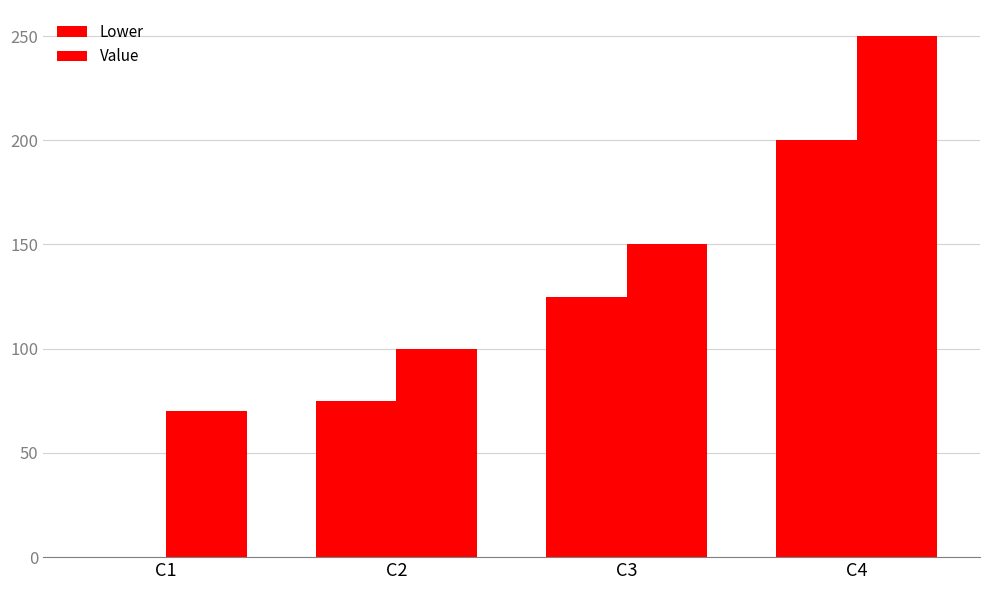

What is the value of the Value bar at the 1st from the left?

70